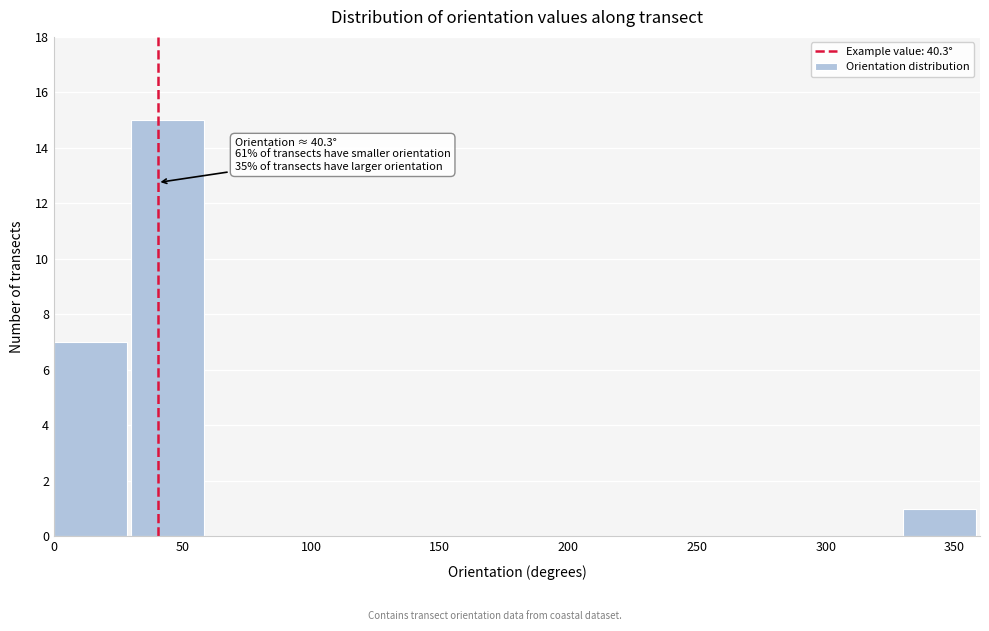

Which range on the x-axis has the tallest bar?

30 to 60